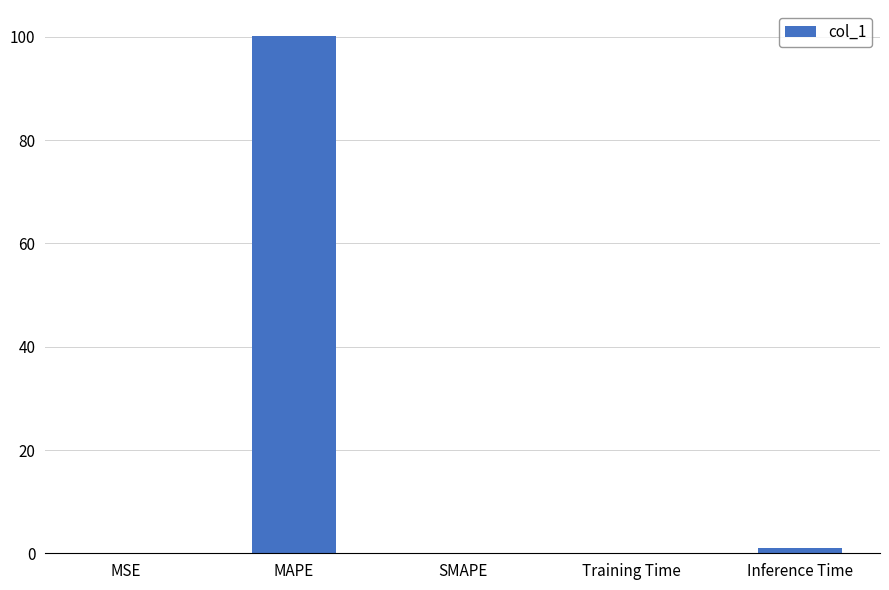

What is the maximum value shown in the chart?

100.2